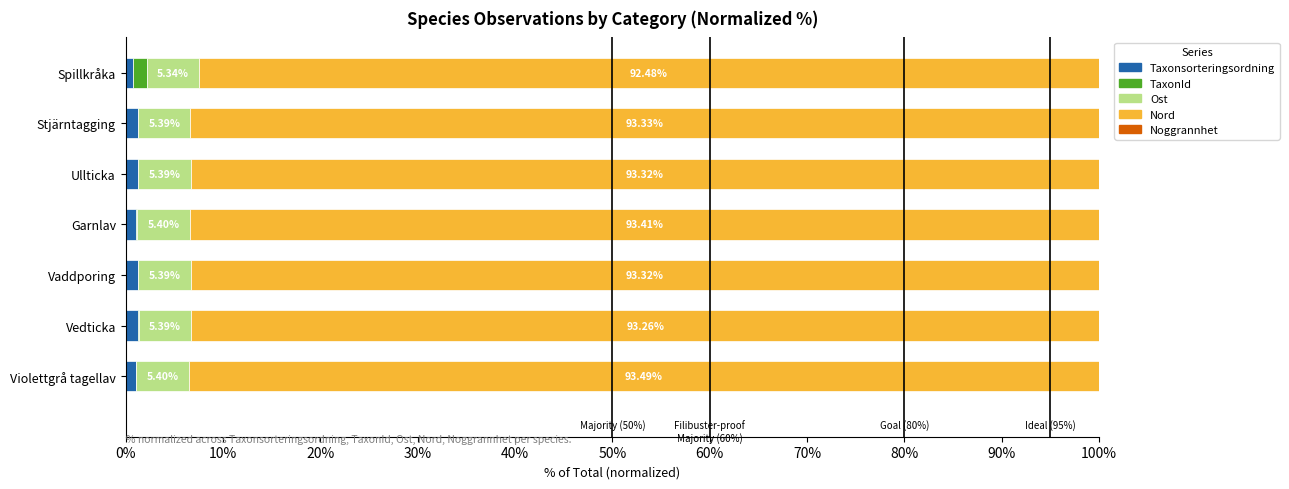

How many data points does each series have?

7